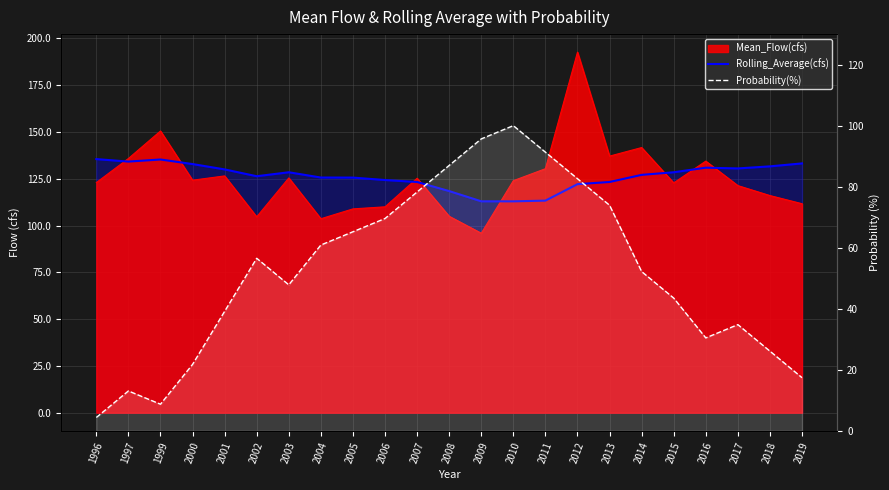

Is it true that Rolling_Average(cfs) equals 112.9 at 2009?

True